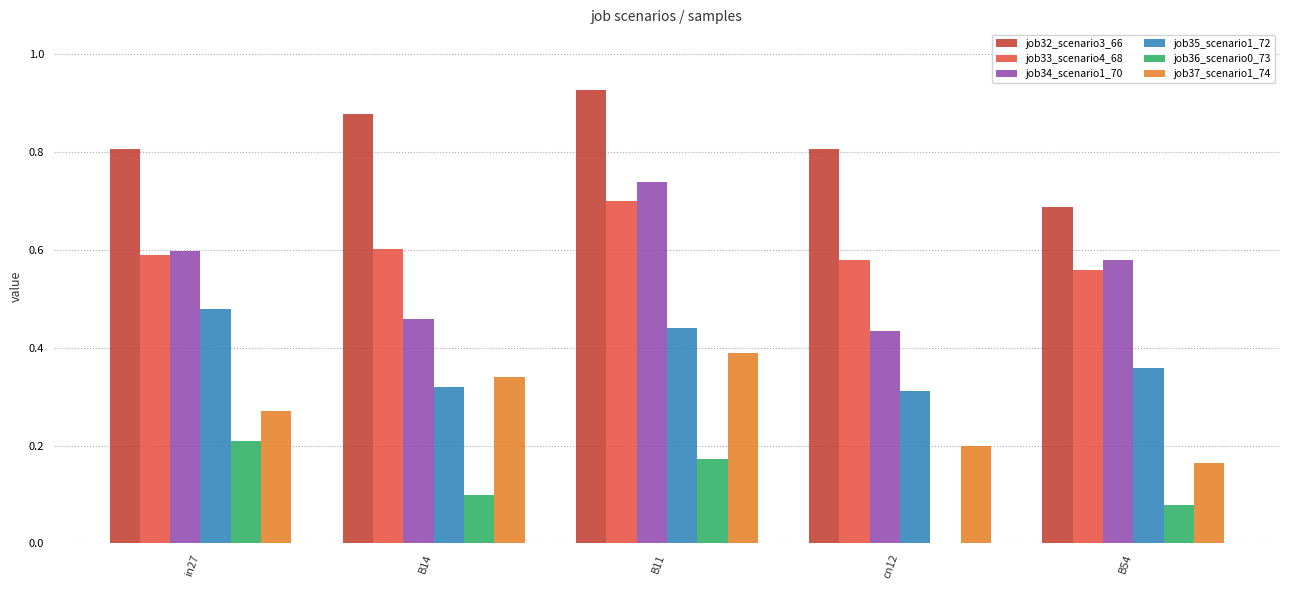

Which series changed the most between B11 and B54?

job32_scenario3_66